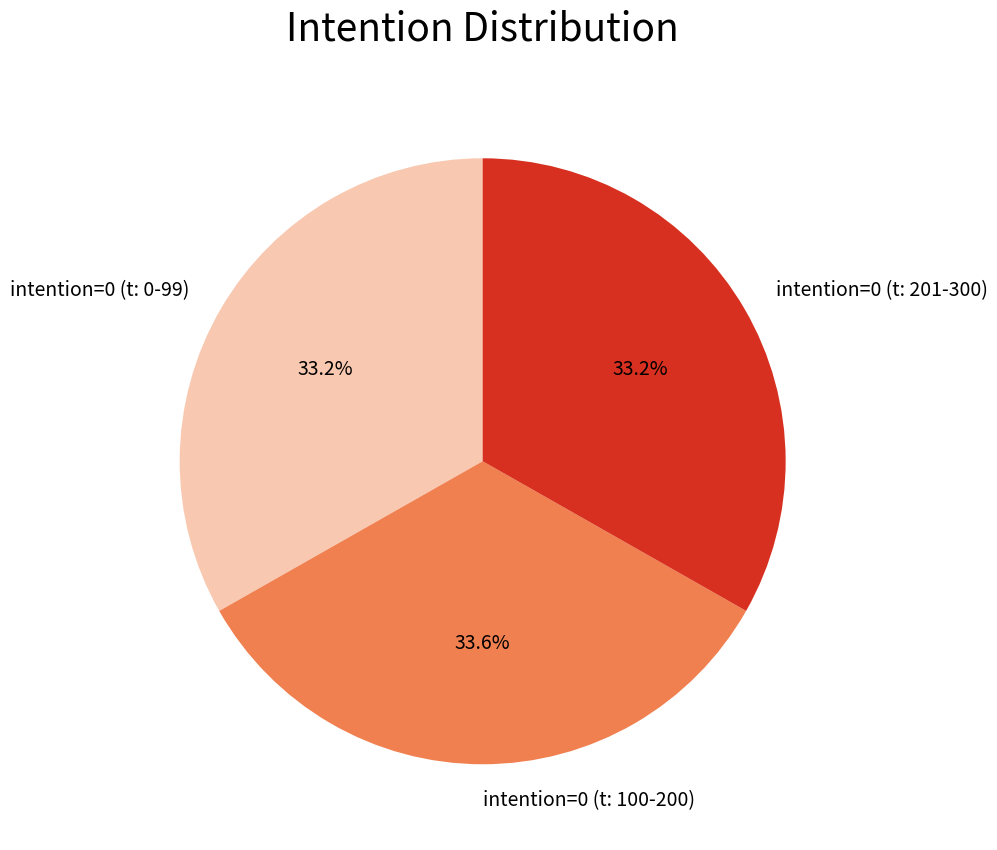

What is the ratio of the value at intention=0 (t: 0-99) to the value at intention=0 (t: 201-300)?

1.0